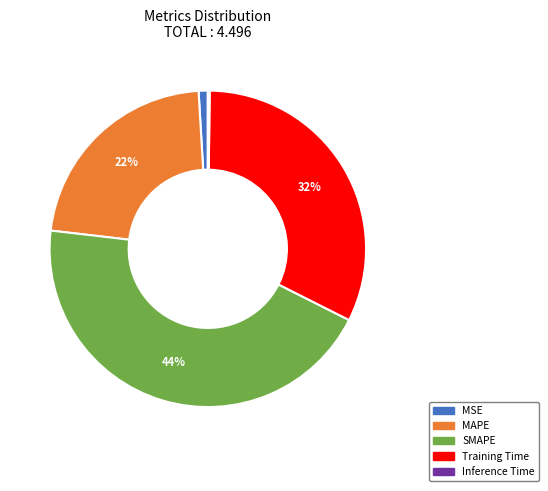

Is the sum of Training Time and SMAPE greater than half?

Yes